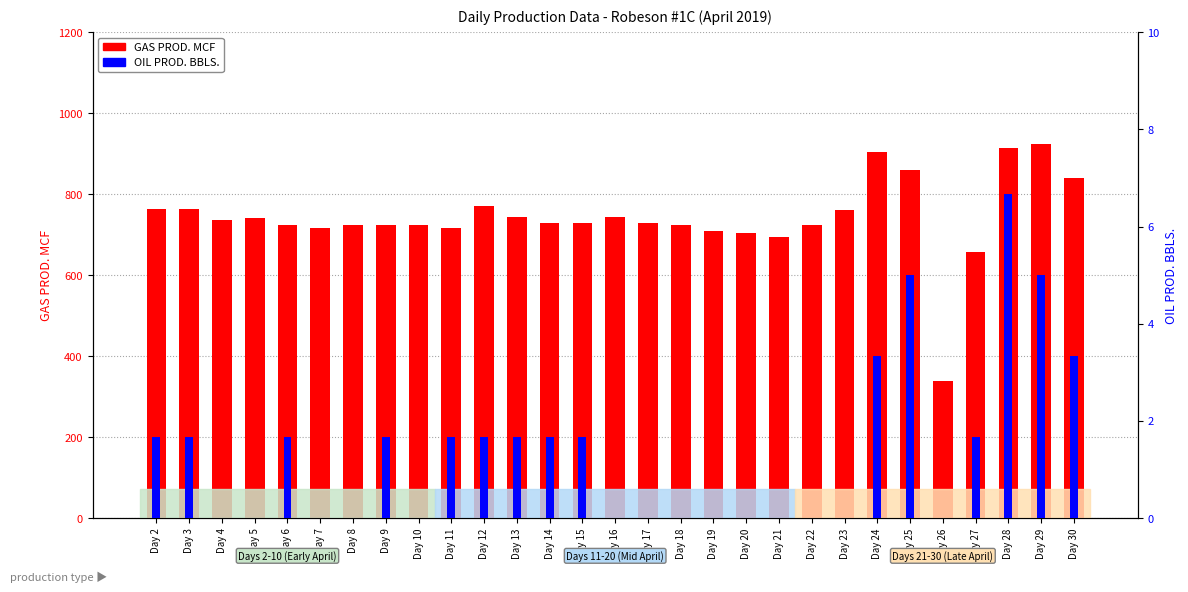

The value of OIL PROD. BBLS. at Day 9 is 1.7. True or false?

True